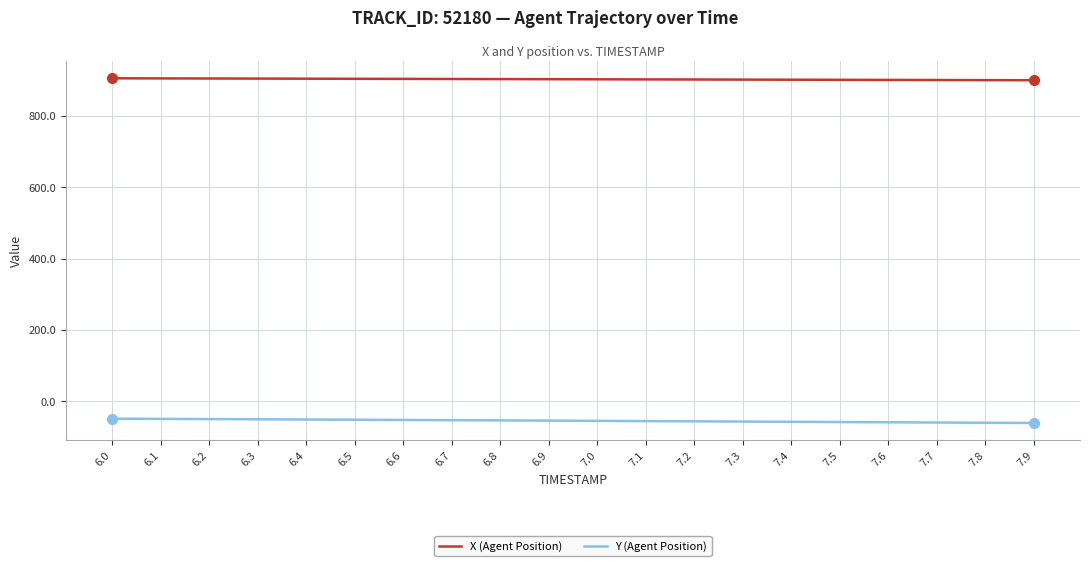

The value of Y (Agent Position) at 7.1 is -55.4. True or false?

True